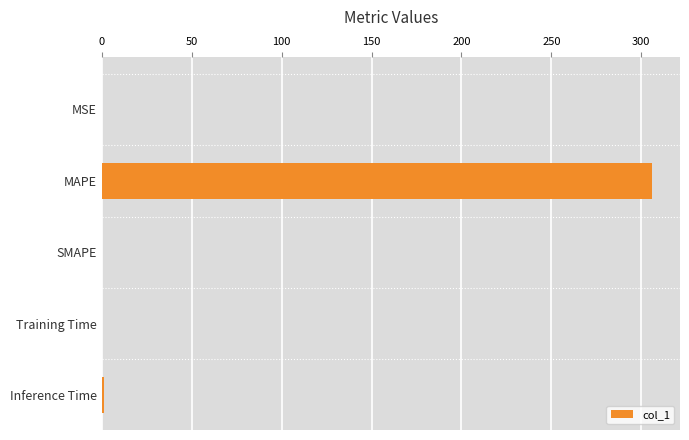

What is the approximate value at MAPE?

306.3